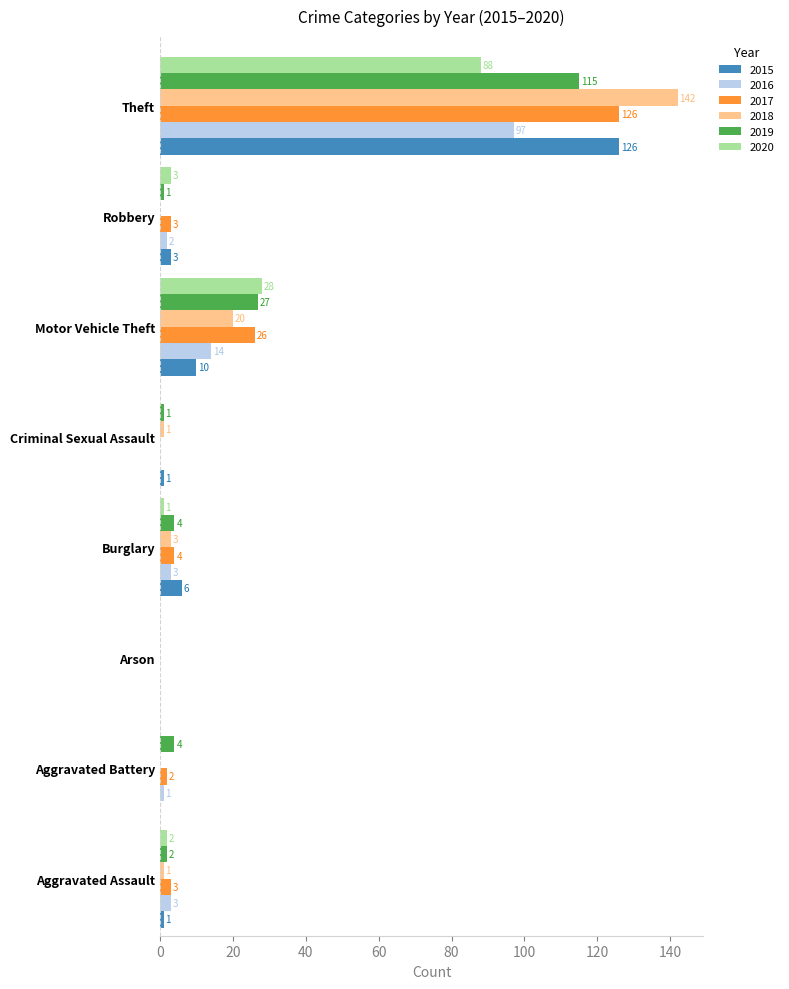

What is the total value across all series at Theft?

694